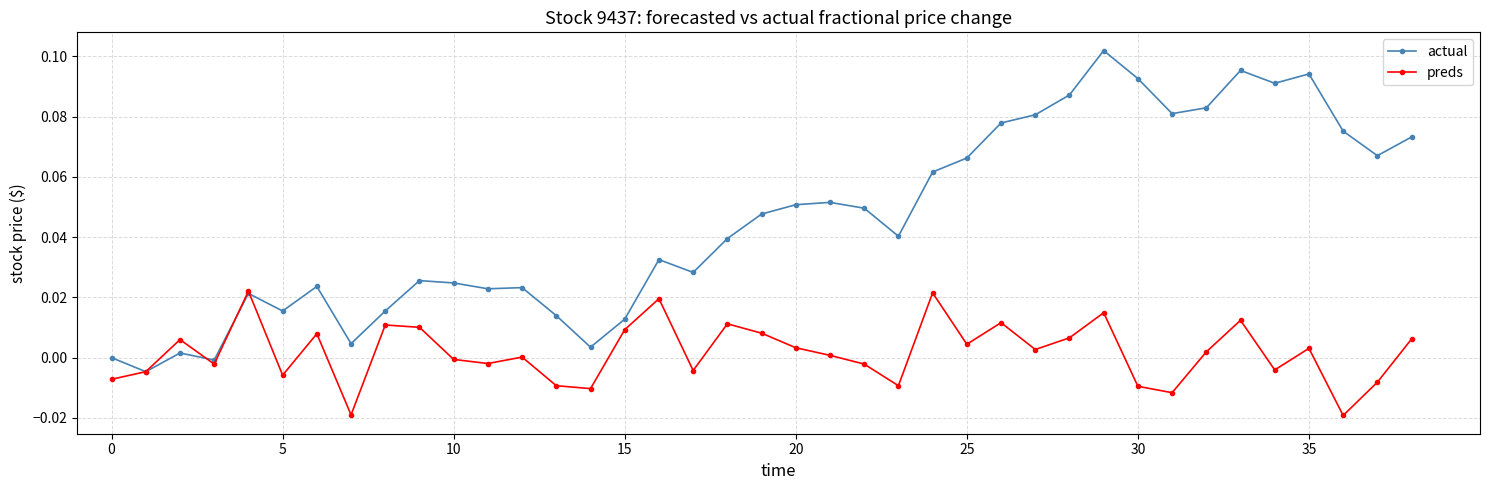

Rank the series by their maximum value, from lowest to highest.

preds, actual